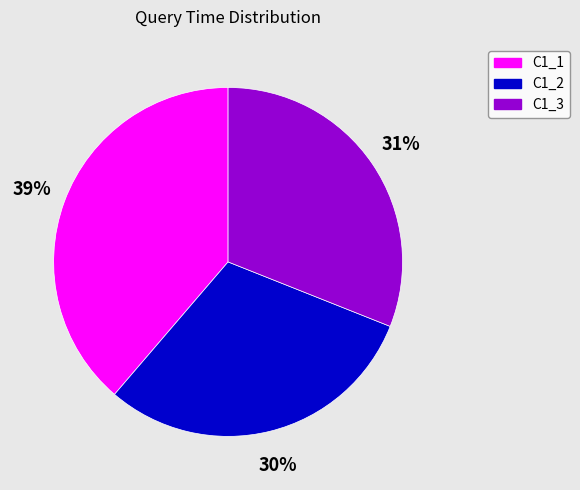

Which category has the biggest portion of the pie?

C1_1